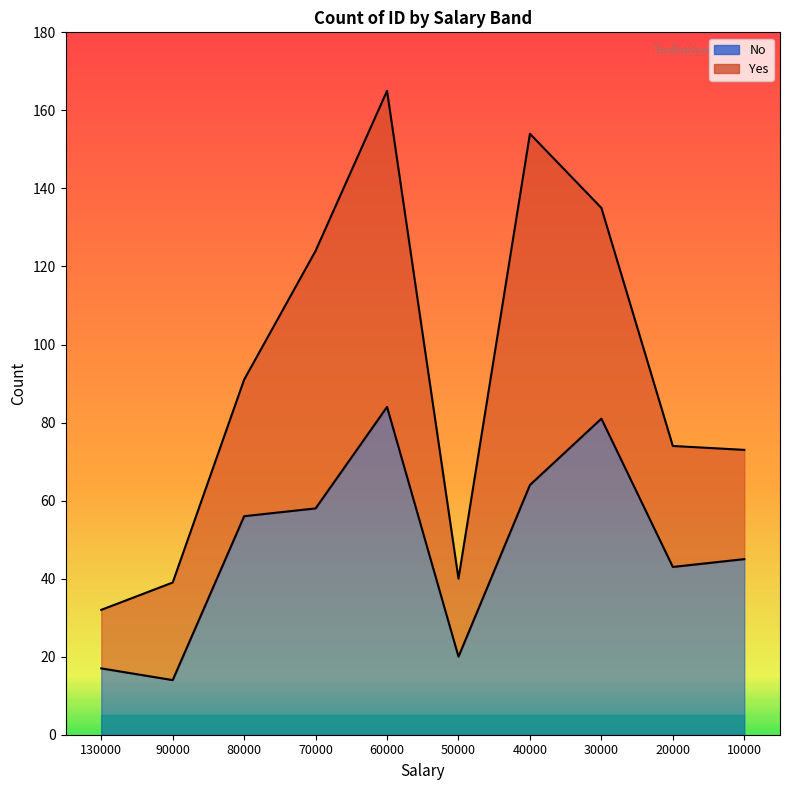

In Grand Total, how many points are lower than both neighbors (excluding endpoints)?

1